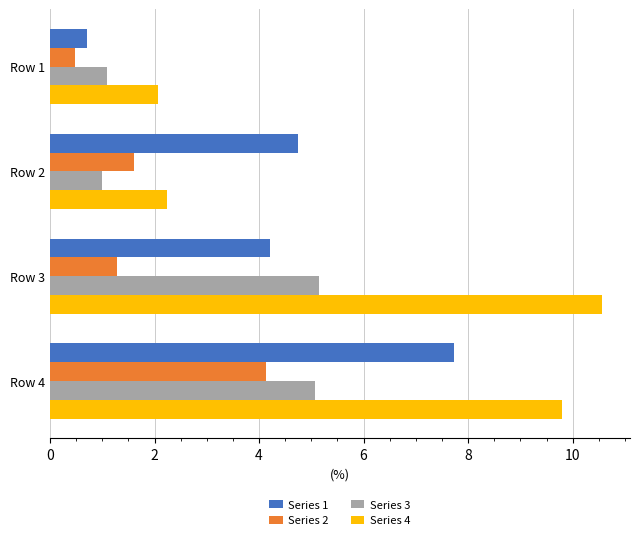

What is the spread (max minus min) of values at Row 1?

1.6